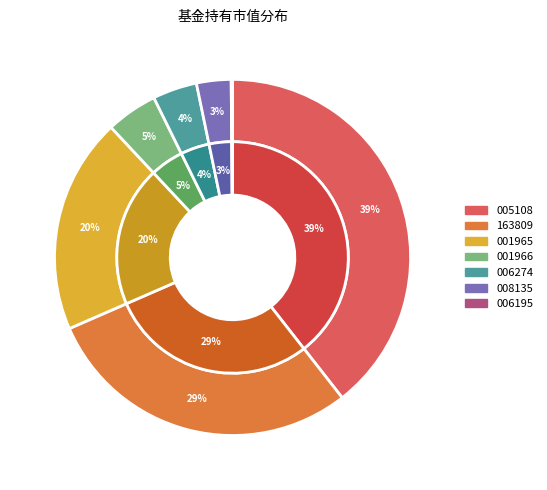

How many slices are in this pie chart?

7